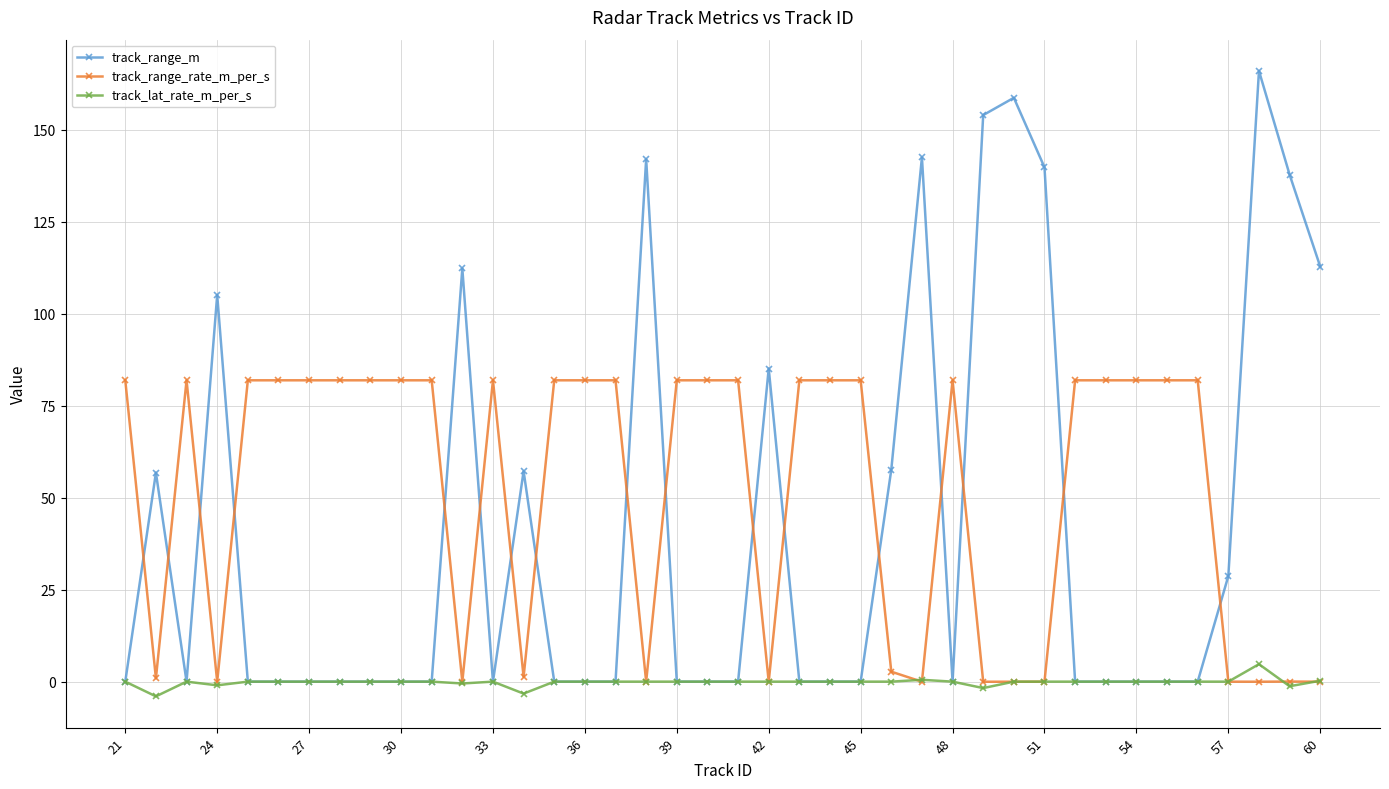

What is the maximum value shown in the chart?

166.0